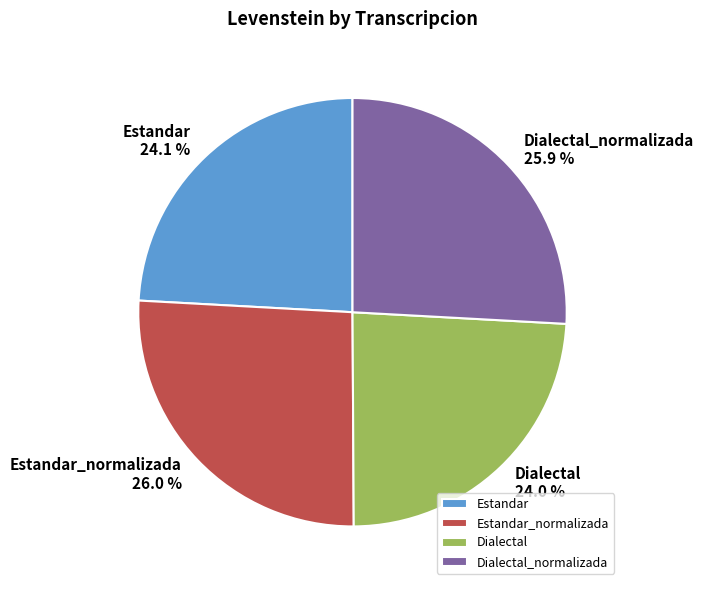

What portion of the pie excludes Estandar_normalizada?

74.0%